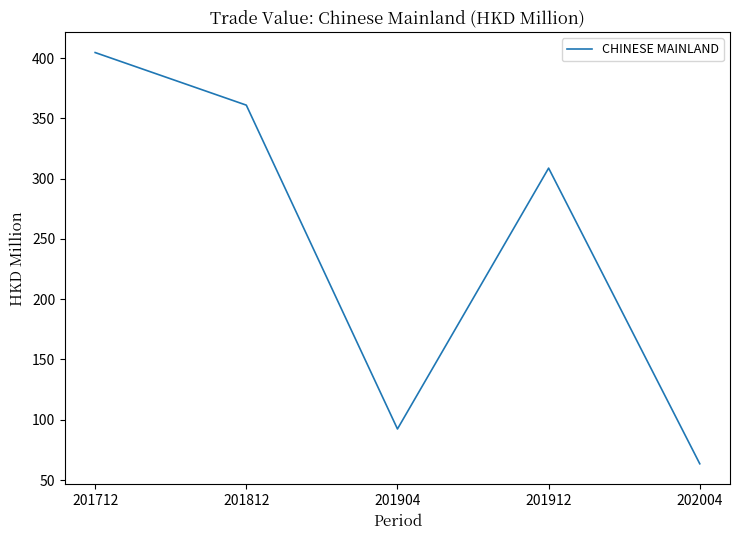

Rank the categories by value from lowest to highest.

202004, 201904, 201912, 201812, 201712